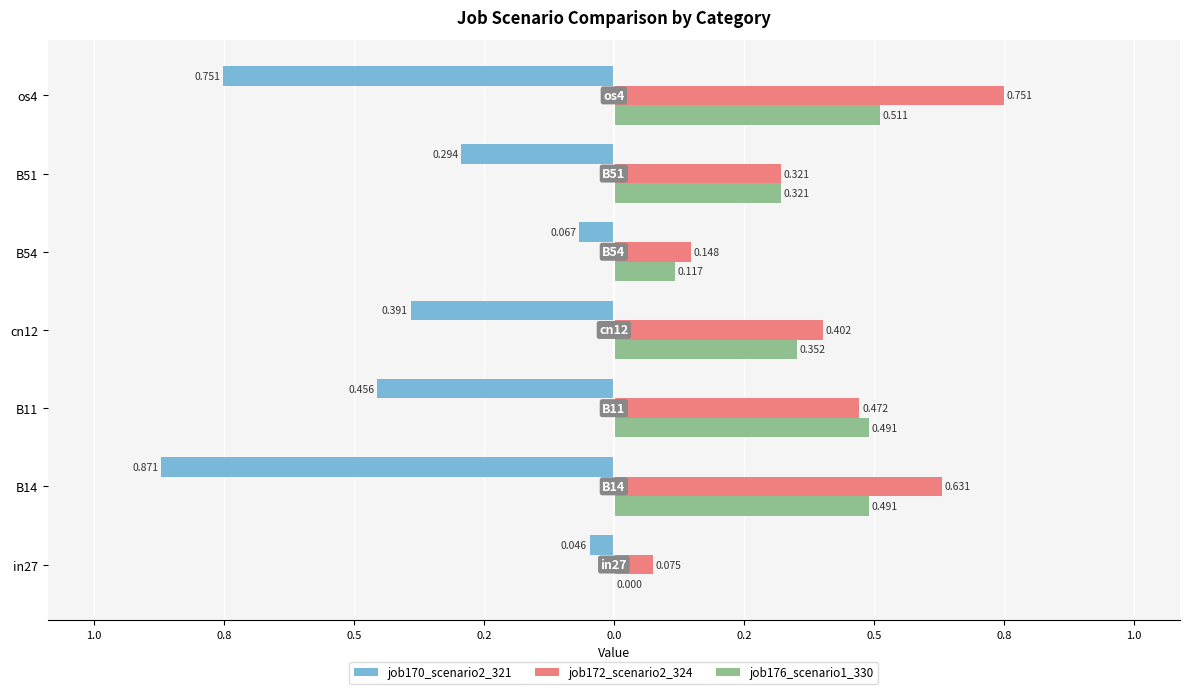

What is the maximum value shown in the chart?

0.8